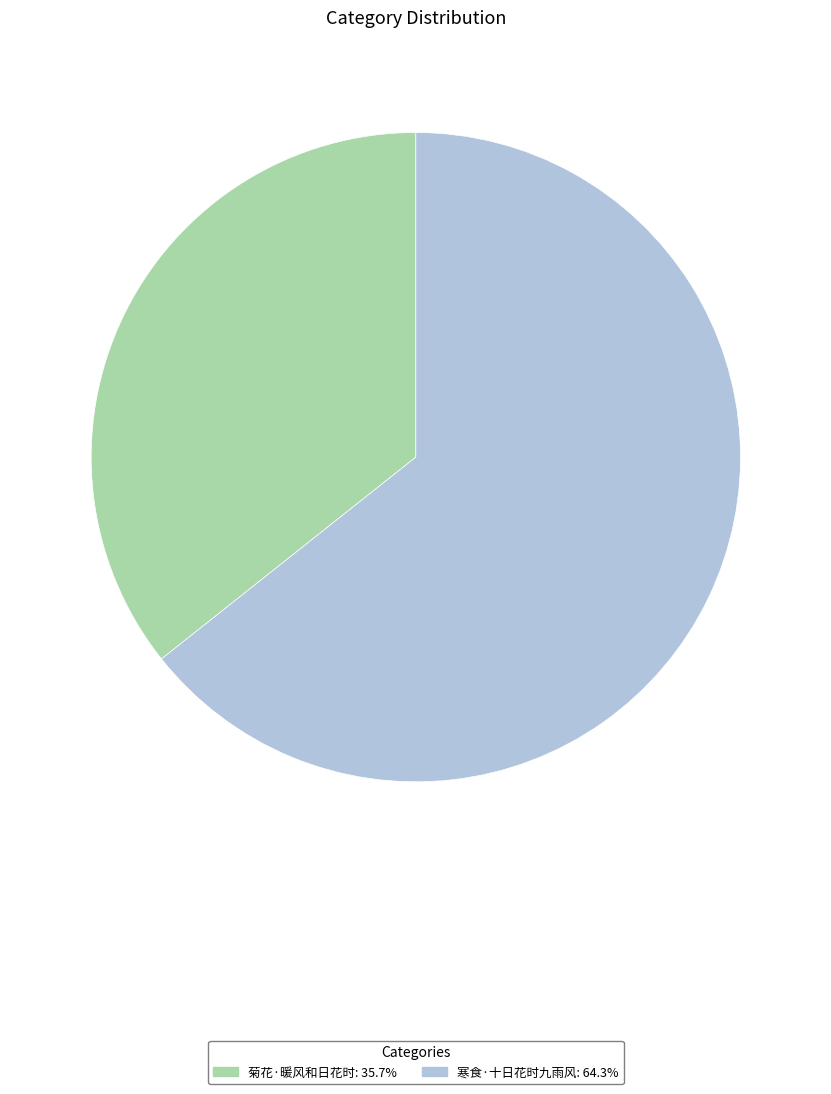

Which slice is the largest?

寒食·十日花时九雨风